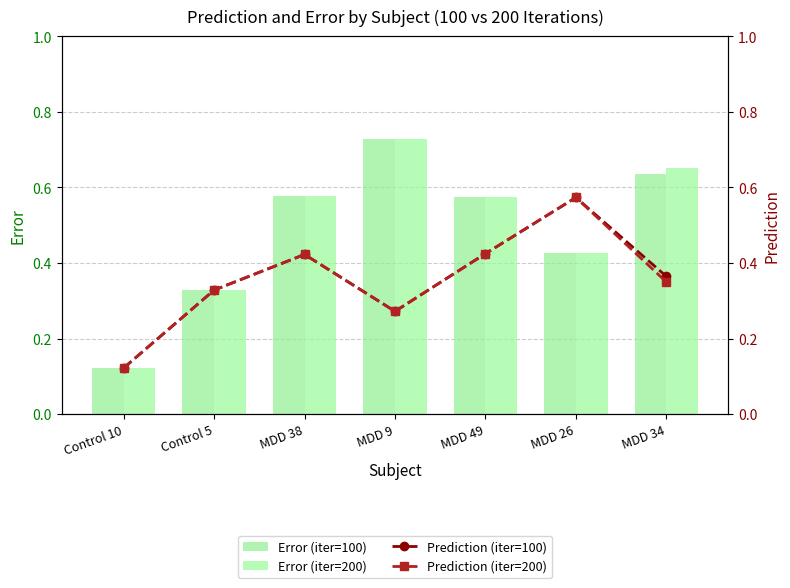

Which category has the highest value in the Prediction (iter=100) series?

MDD 26